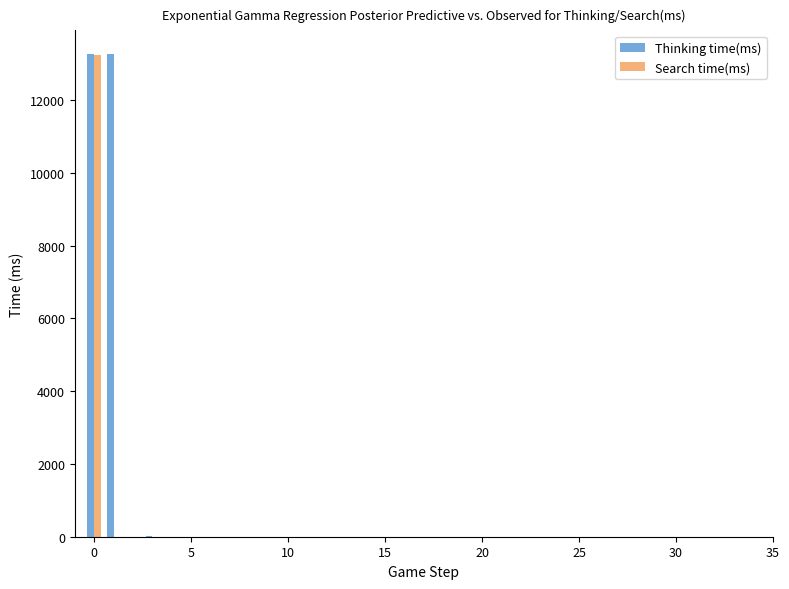

What is the sum of all Search time(ms) values?

13248